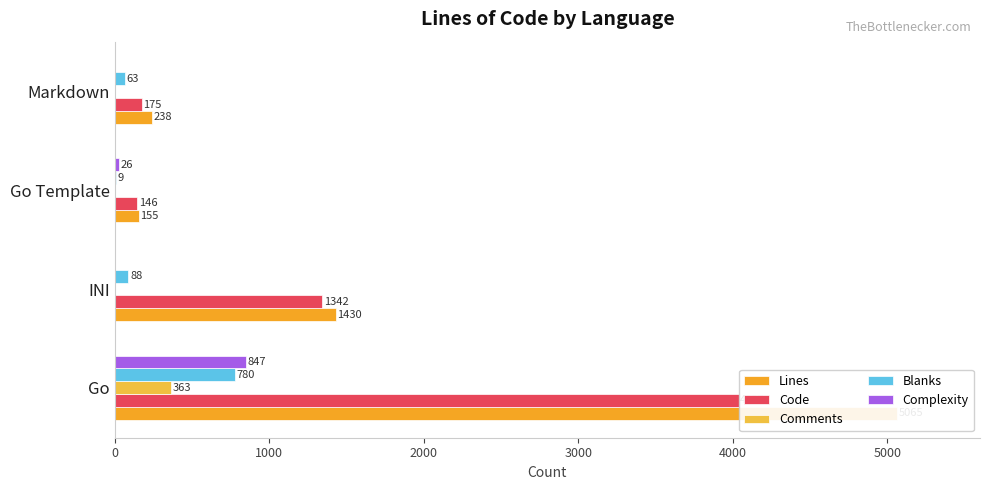

The Comments series shows -124 at Go Template. True or false?

False